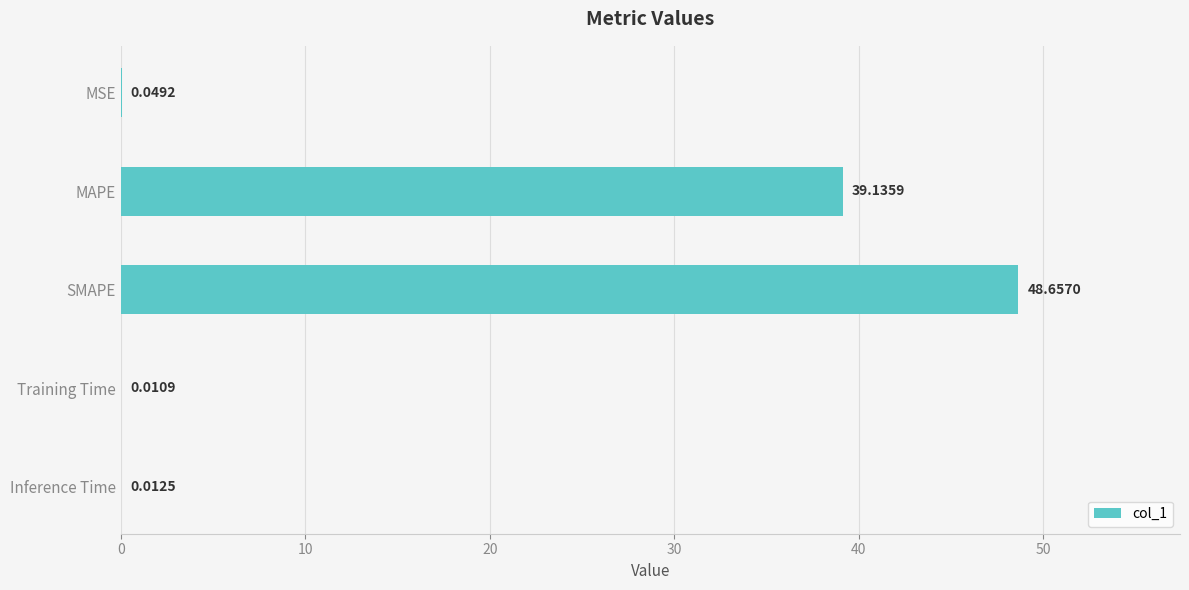

Where is the data nearest to the value 24?

MAPE